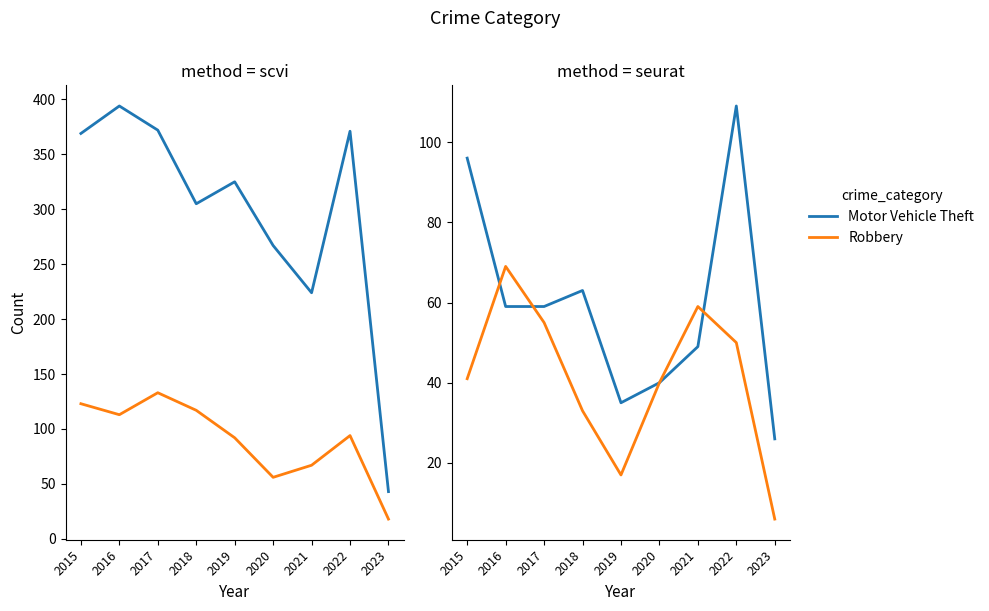

Between 2016 and 2017, which series saw the biggest shift?

Theft